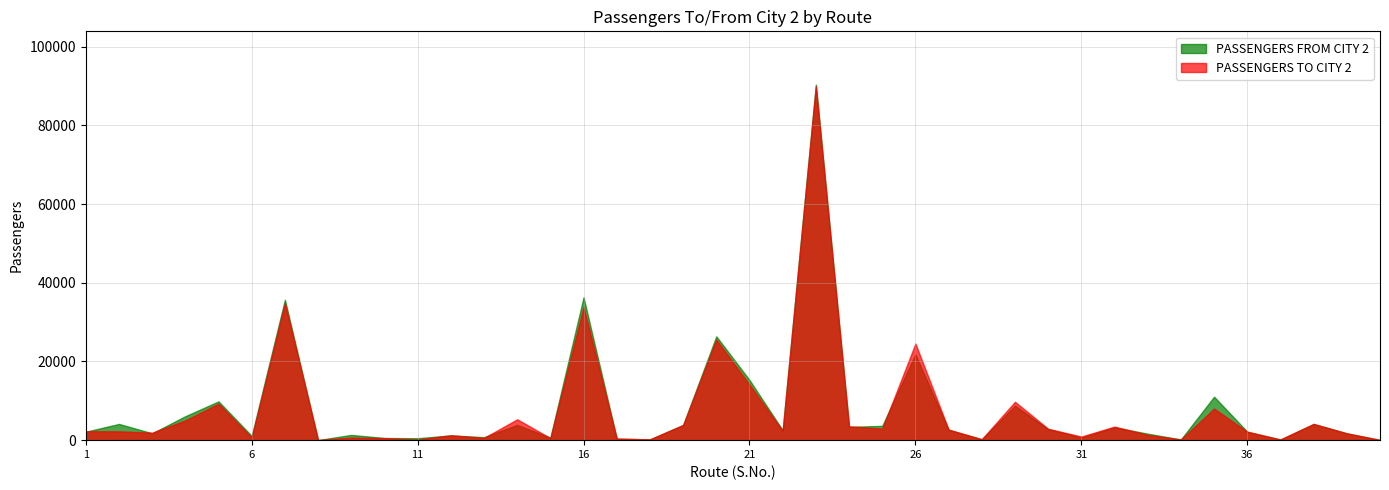

True or false: PASSENGERS TO CITY 2 has a value of 4120 at 38.

True